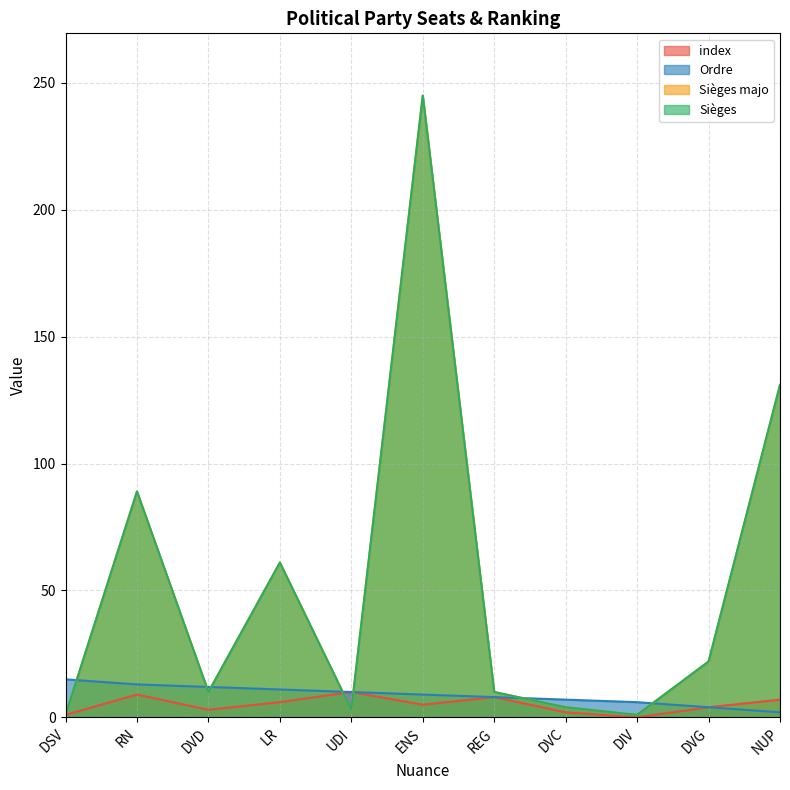

What is the highest value of the index series?

10